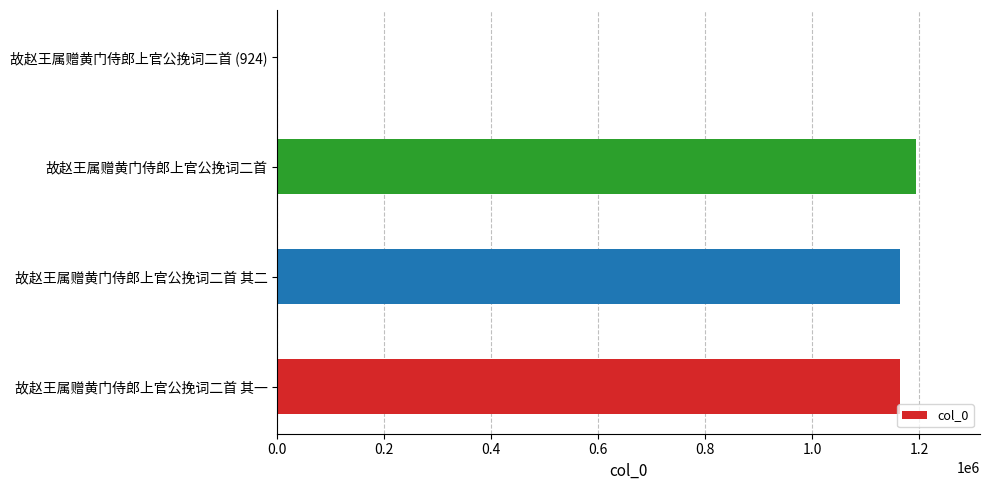

What is the maximum value shown in the chart?

1194261